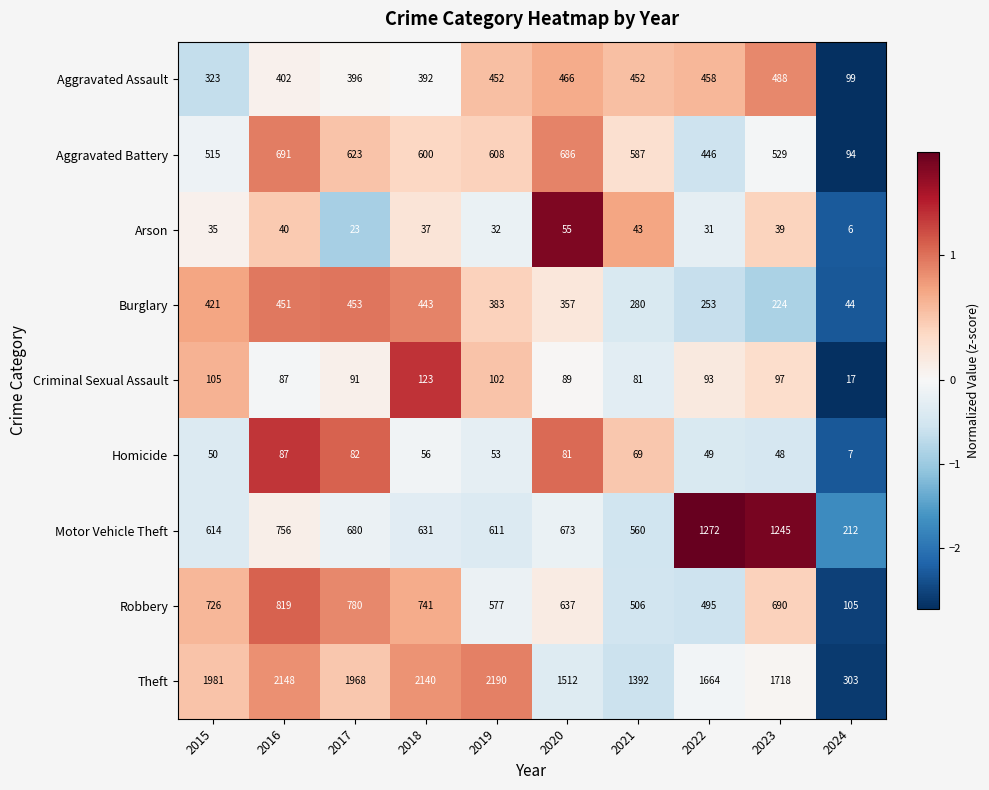

What is the difference between the highest and lowest values at 2016?

2108